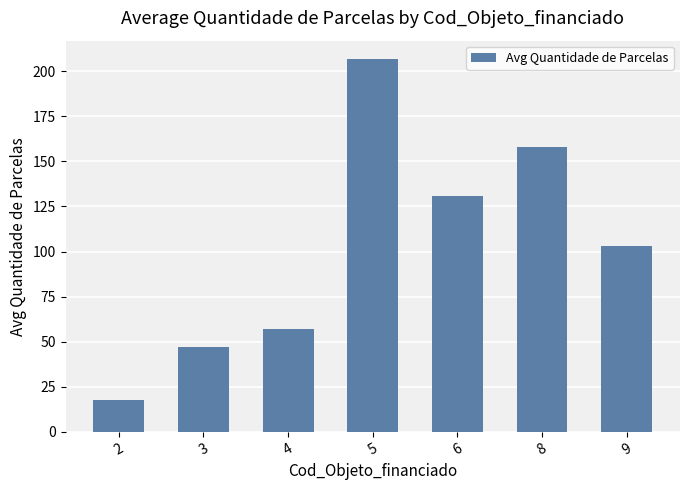

Which label corresponds to the largest value in the chart?

5